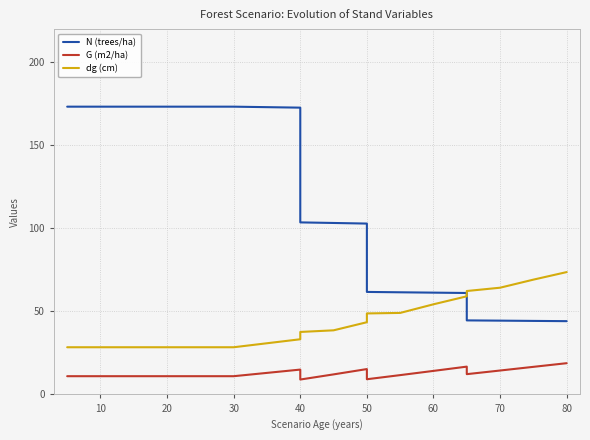

What are all the series names shown in the legend?

N (trees/ha), G (m2/ha), dg (cm)